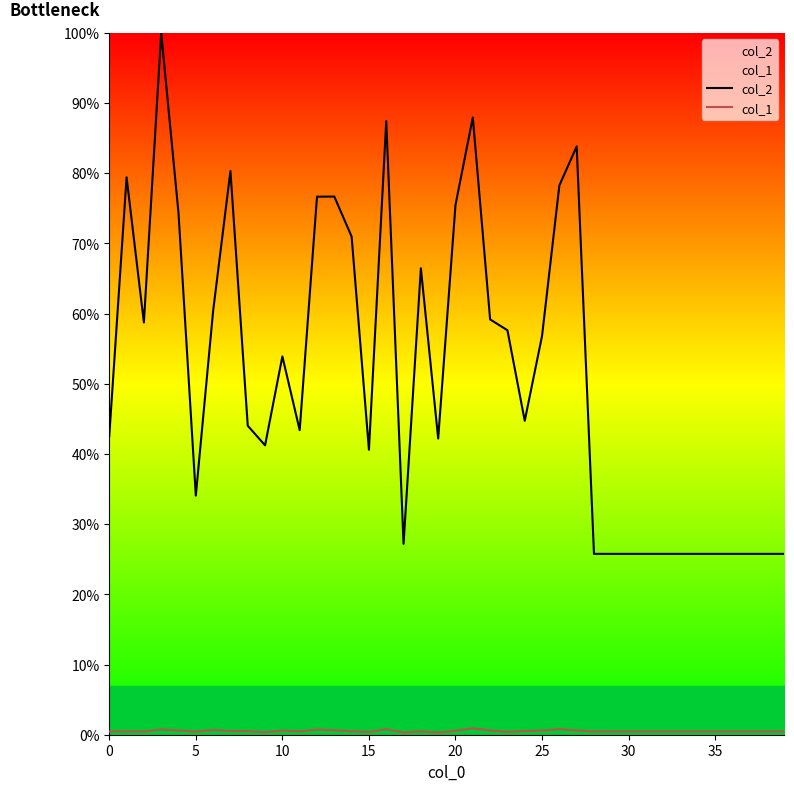

Which series has the widest spread of values?

col_2